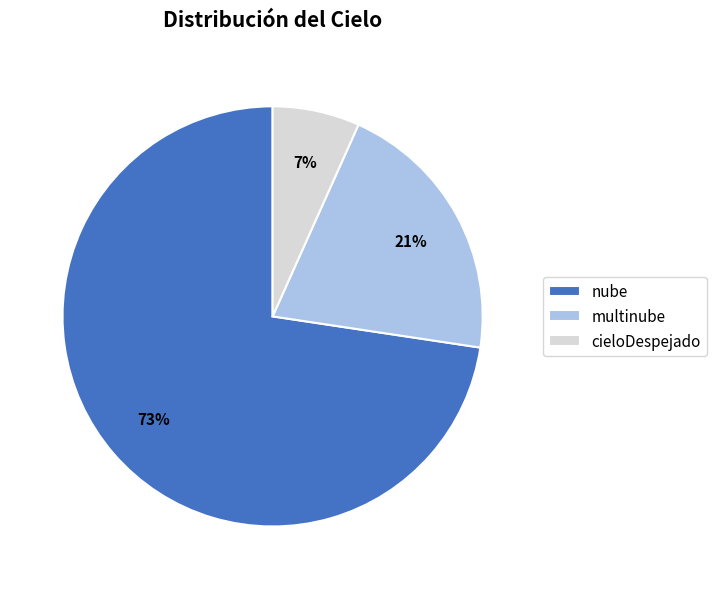

What is the largest slice in the pie chart?

nube